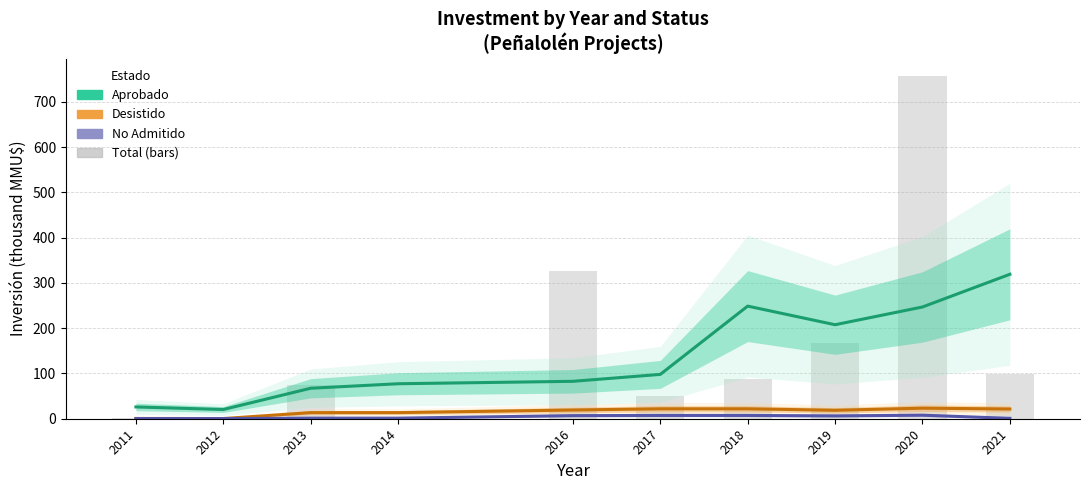

List the labels in order of Desistido value, smallest first.

2012, 2011, 2013, 2014, 2019, 2016, 2021, 2017, 2018, 2020